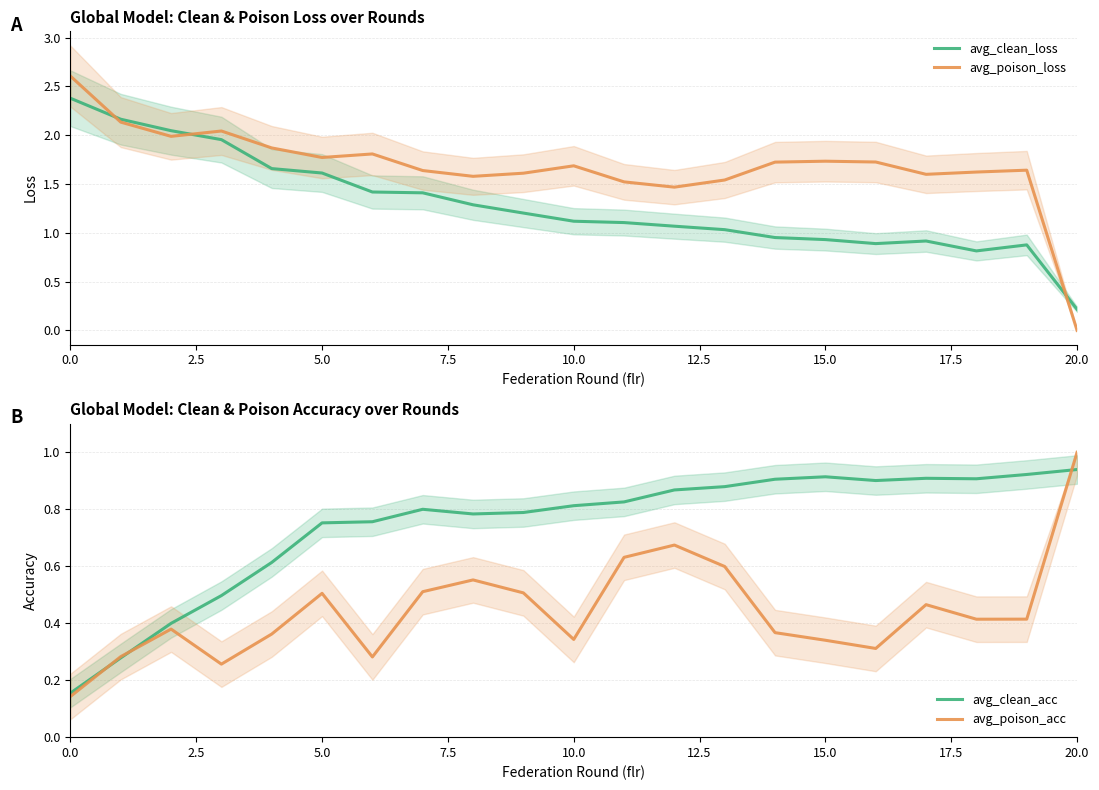

Reading left to right, what are all the values shown in this chart?

avg_clean_loss: 2.4	2.2	2.0	2.0	1.7	1.6	1.4	1.4	1.3	1.2	1.1	1.1	1.1	1.0	1.0	0.9	0.9	0.9	0.8	0.9	0.2
avg_poison_loss: 2.6	2.1	2.0	2.0	1.9	1.8	1.8	1.6	1.6	1.6	1.7	1.5	1.5	1.5	1.7	1.7	1.7	1.6	1.6	1.6	0.0
avg_clean_acc: 0.2	0.3	0.4	0.5	0.6	0.8	0.8	0.8	0.8	0.8	0.8	0.8	0.9	0.9	0.9	0.9	0.9	0.9	0.9	0.9	0.9
avg_poison_acc: 0.1	0.3	0.4	0.3	0.4	0.5	0.3	0.5	0.6	0.5	0.3	0.6	0.7	0.6	0.4	0.3	0.3	0.5	0.4	0.4	1.0